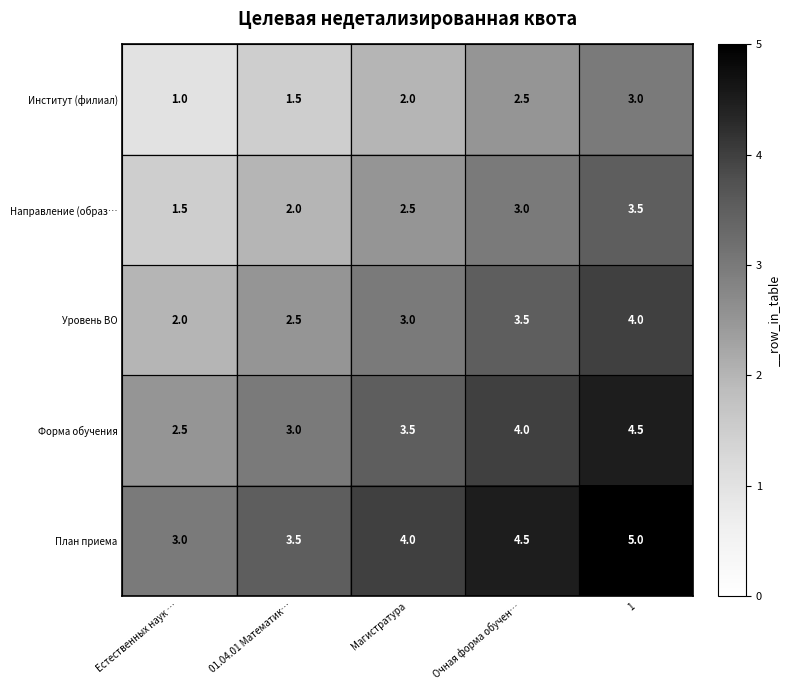

Which series has the largest total across all categories?

План приема